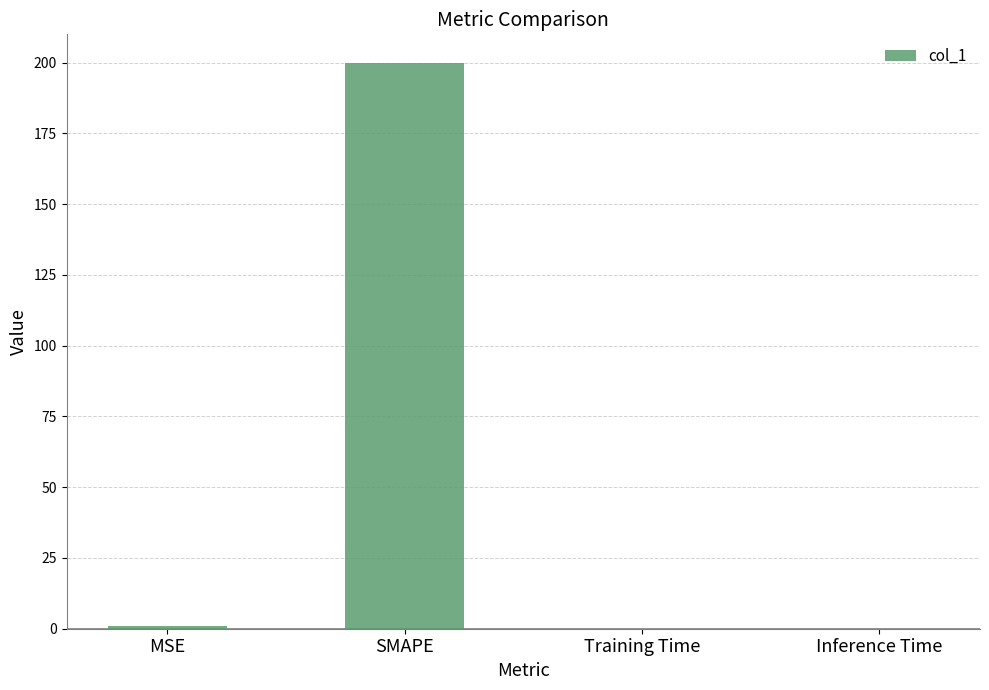

What is the sum of all values?

201.0